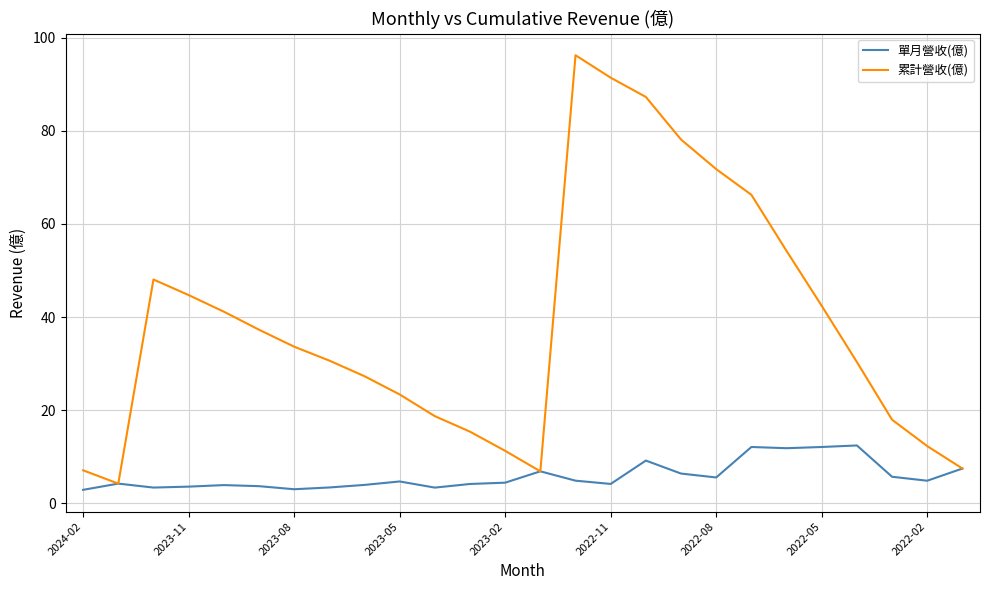

Does the chart display data point markers on the line(s)?

No